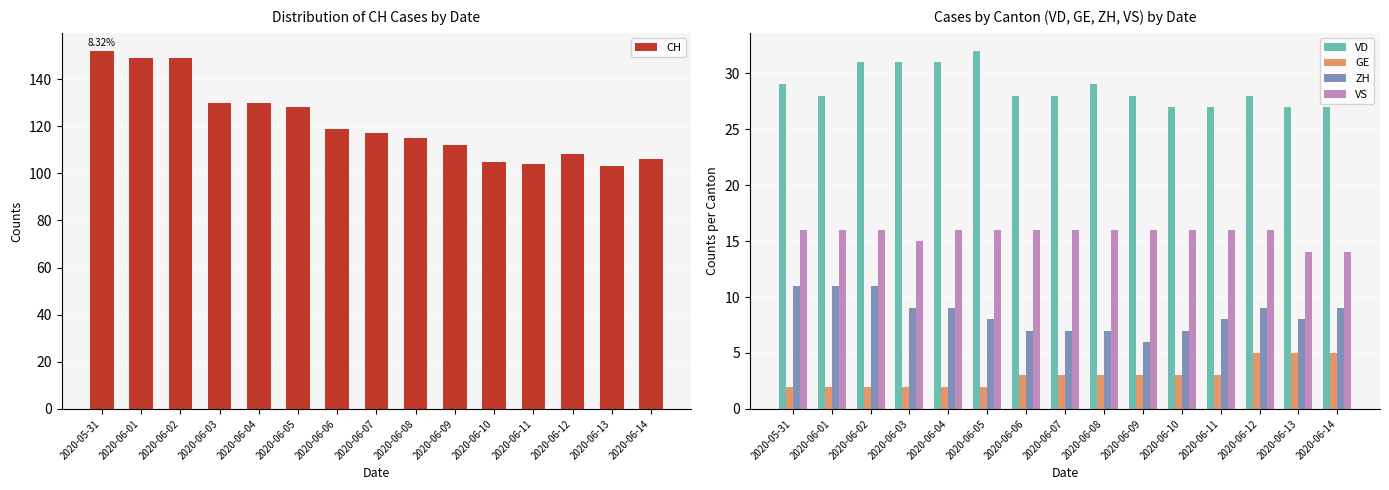

Reading left to right, extract all data points from this chart.

CH: 152	149	149	130	130	128	119	117	115	112	105	104	108	103	106
VD: 29	28	31	31	31	32	28	28	29	28	27	27	28	27	27
GE: 2	2	2	2	2	2	3	3	3	3	3	3	5	5	5
ZH: 11	11	11	9	9	8	7	7	7	6	7	8	9	8	9
VS: 16	16	16	15	16	16	16	16	16	16	16	16	16	14	14